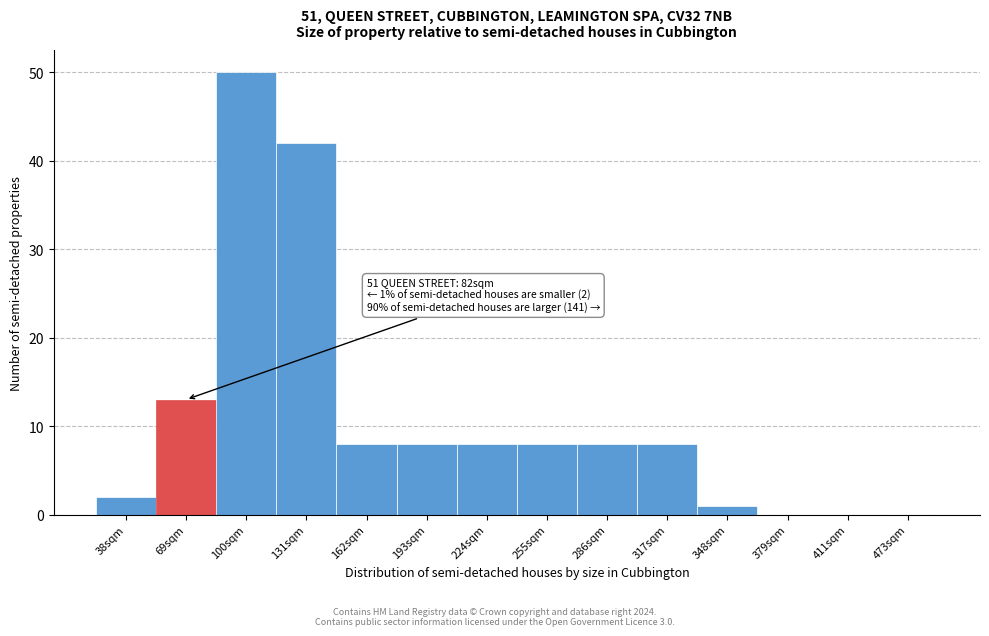

Reading left to right, transcribe all the data shown in this chart.

38sqm=2	69sqm=13	100sqm=50	131sqm=42	162sqm=8	193sqm=8	224sqm=8	255sqm=8	286sqm=8	317sqm=8	348sqm=1	379sqm=0	411sqm=0	473sqm=0